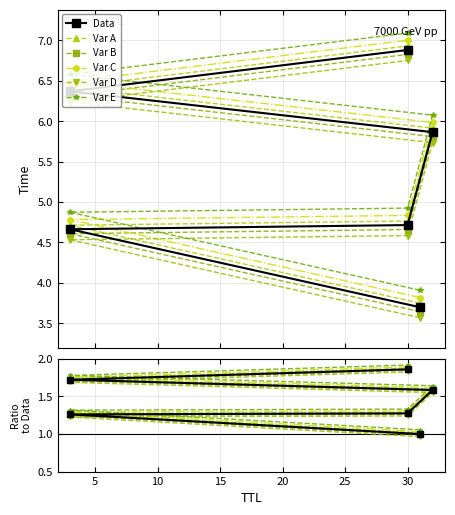

True or false: Var D and Var B cross at least once.

False